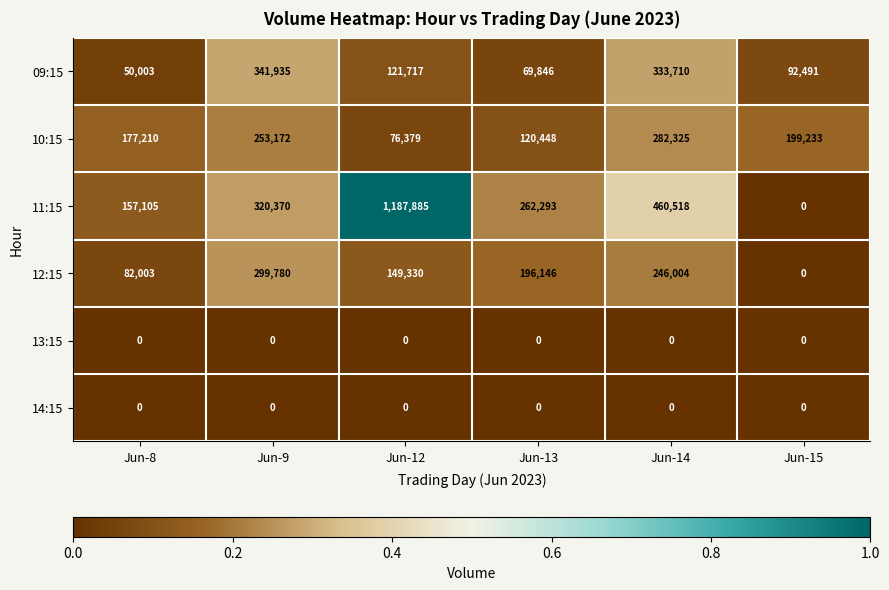

Where does the 12:15 series first go above 196146?

Jun-9